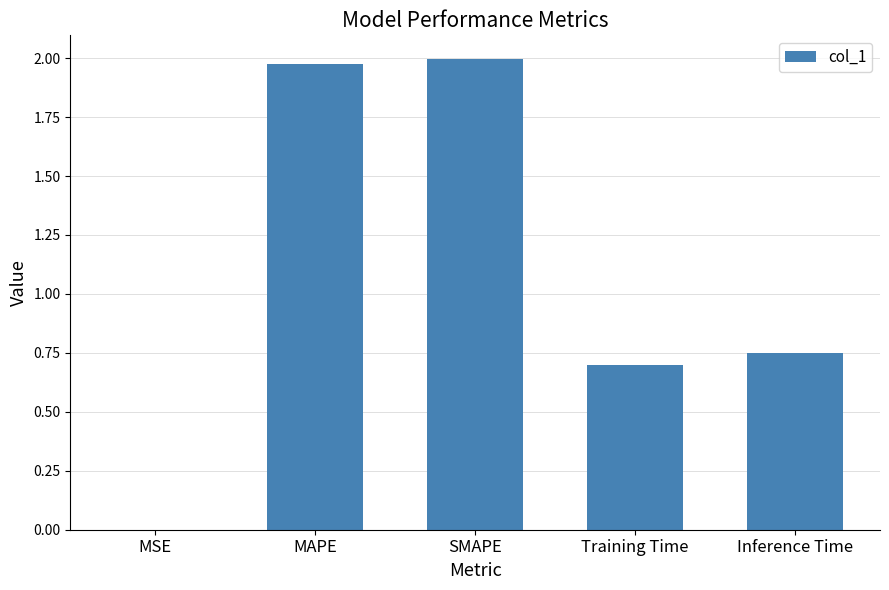

Between Training Time and MSE, which is larger?

Training Time